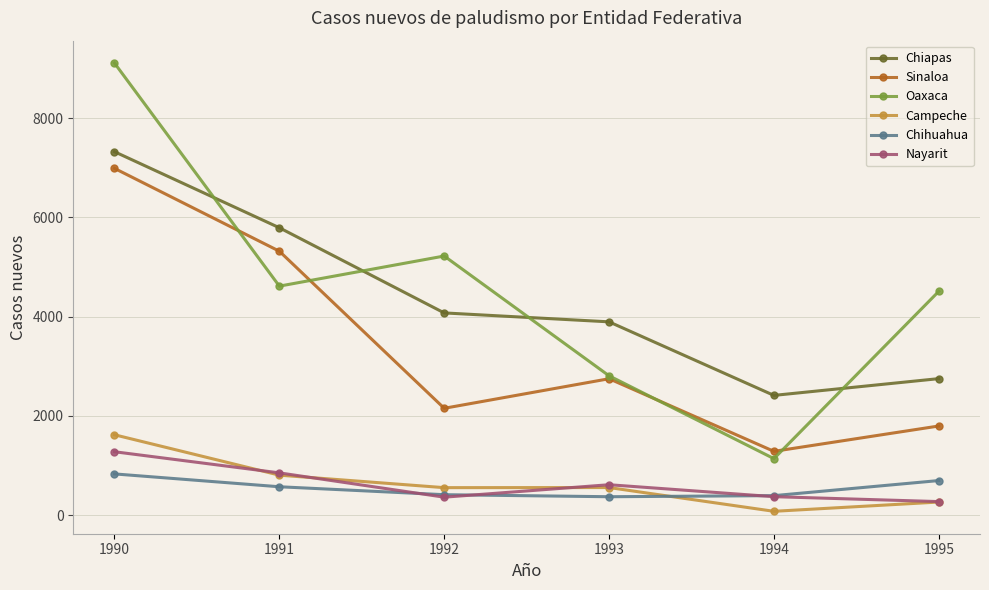

What is the approximate value of Nayarit at 1992?

360